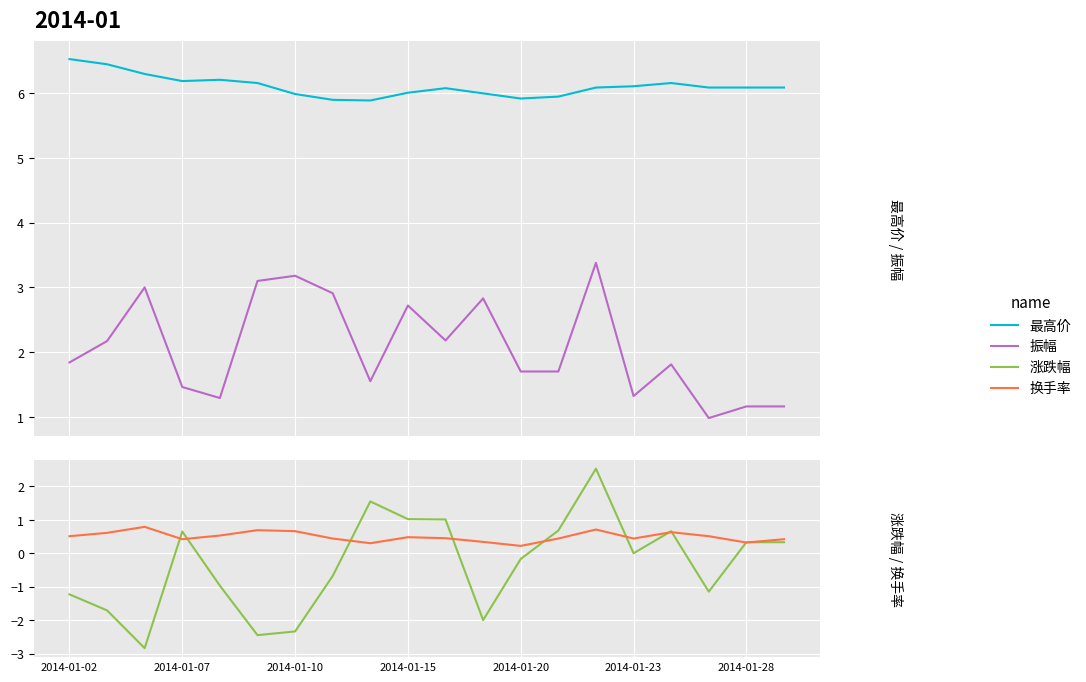

How many lines are shown in the chart?

4